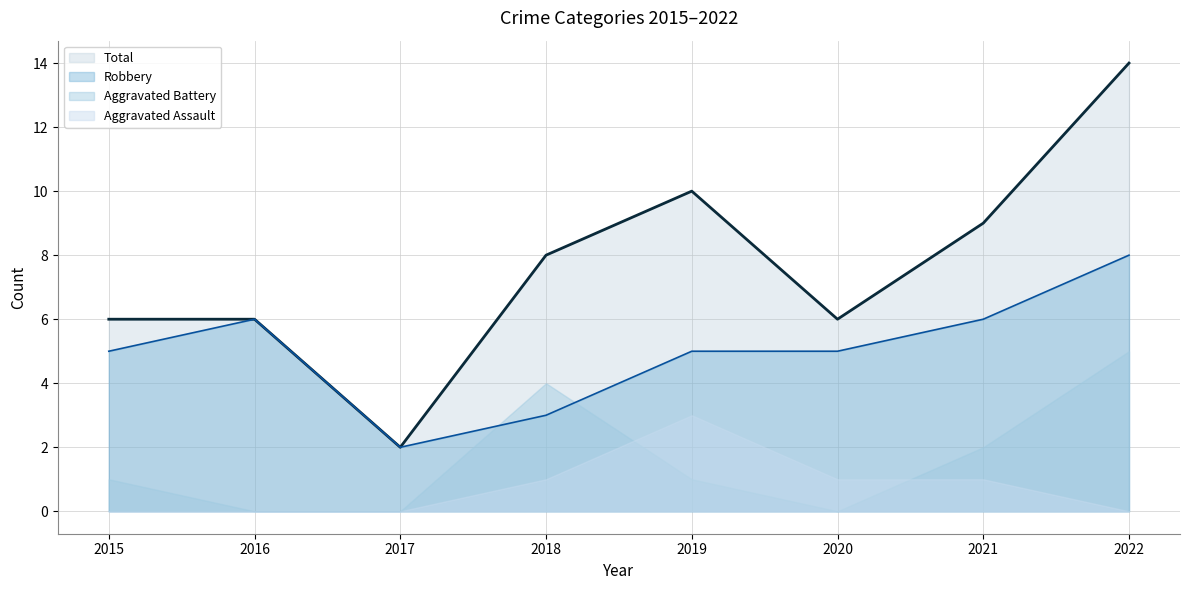

Is it true that Robbery equals 2 at 2022?

False